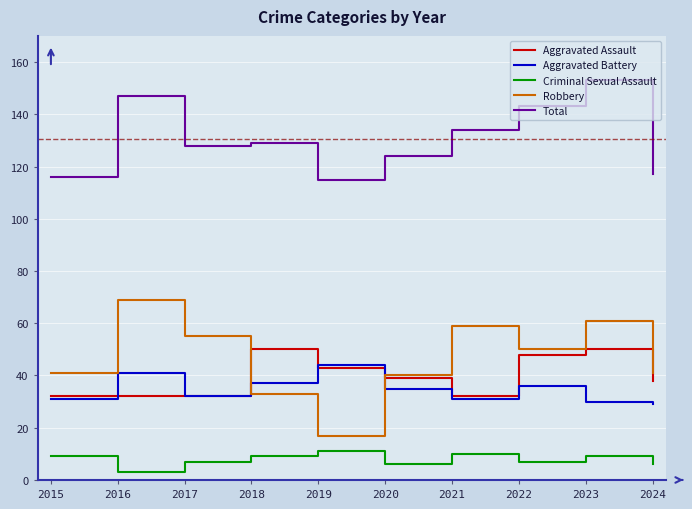

What are all the series names shown in the legend?

Aggravated Assault, Aggravated Battery, Criminal Sexual Assault, Robbery, Total